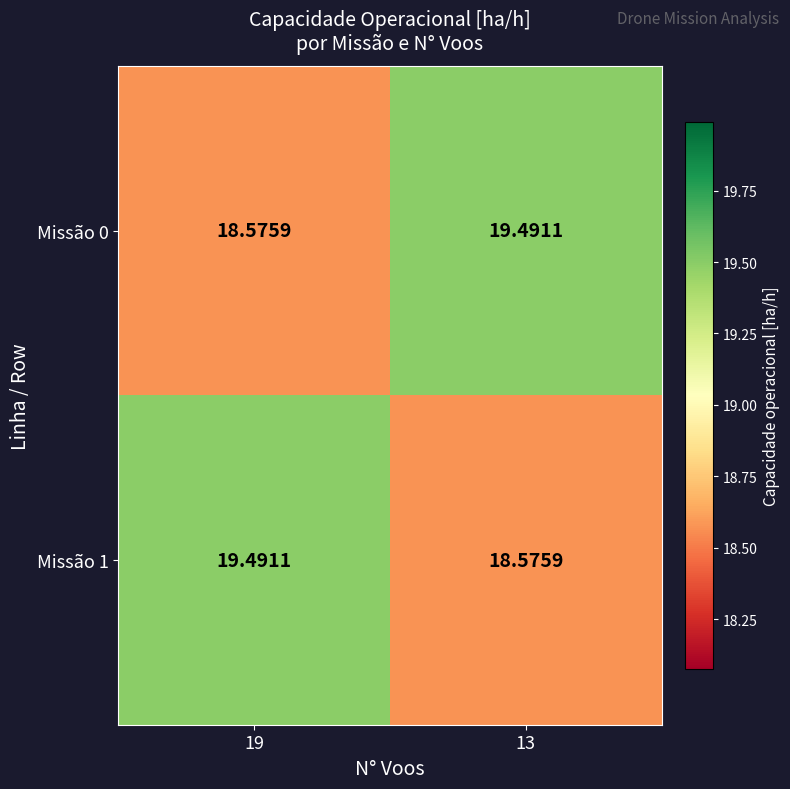

Is the value of Missão 0 at 13 greater than the value of Missão 1 at 13?

Yes